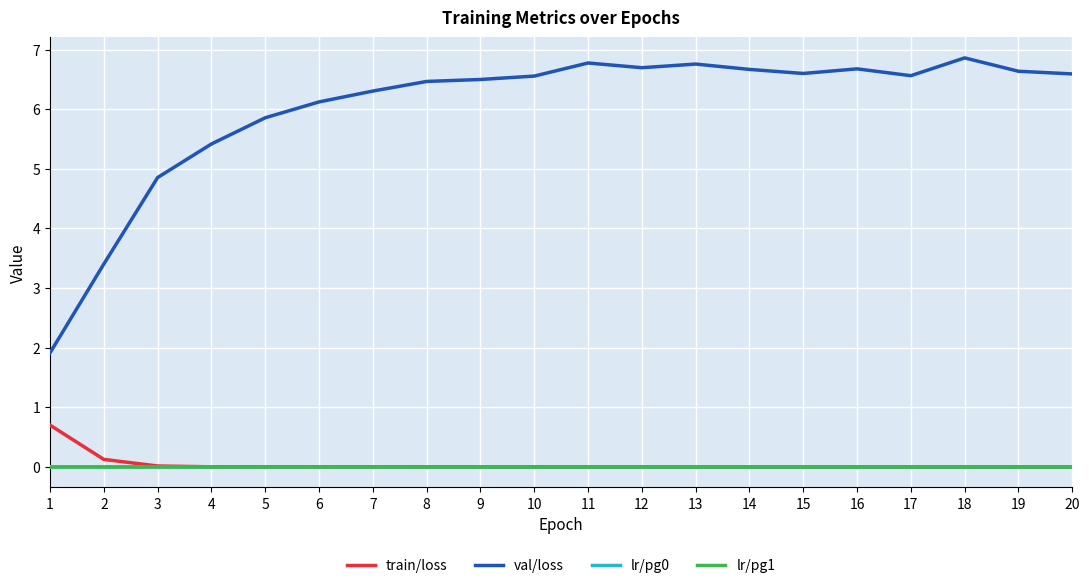

At which category does lr/pg1 reach its first local peak?

7